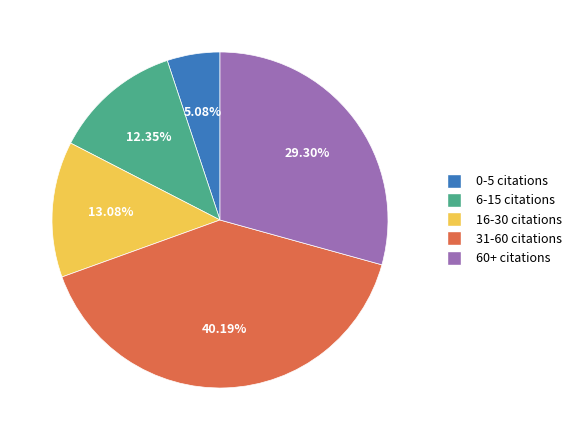

Is the sum of 60+ citations and 6-15 citations greater than half?

No